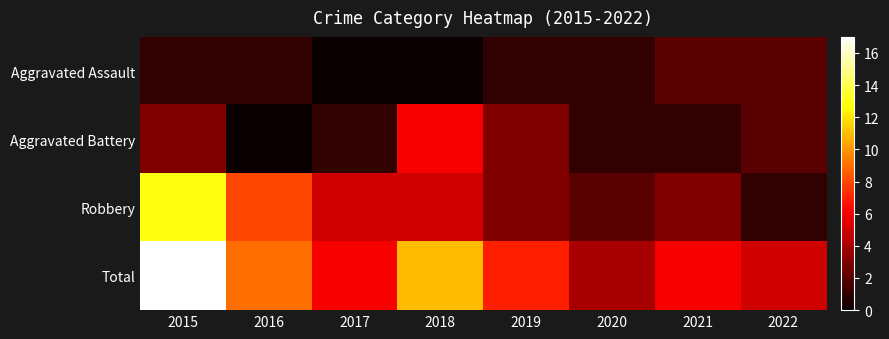

Which label corresponds to the largest value in the chart?

2015